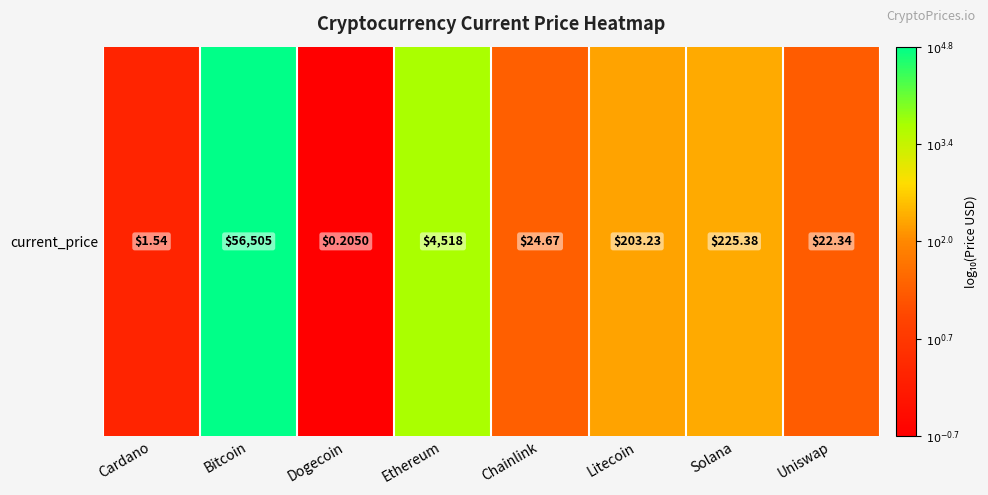

What is the maximum value shown in the chart?

4.8